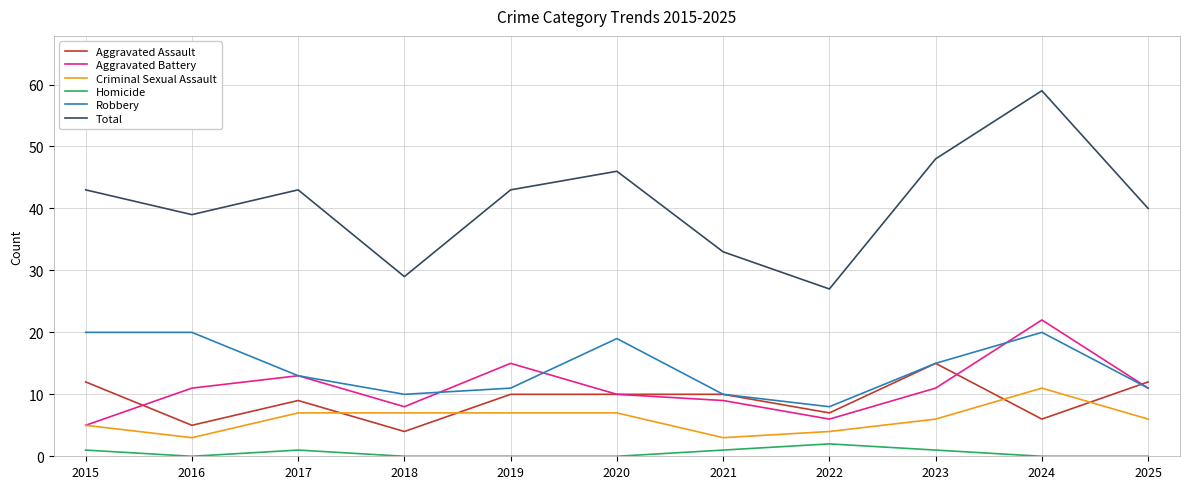

What is the spread (max minus min) of values at 2018?

29